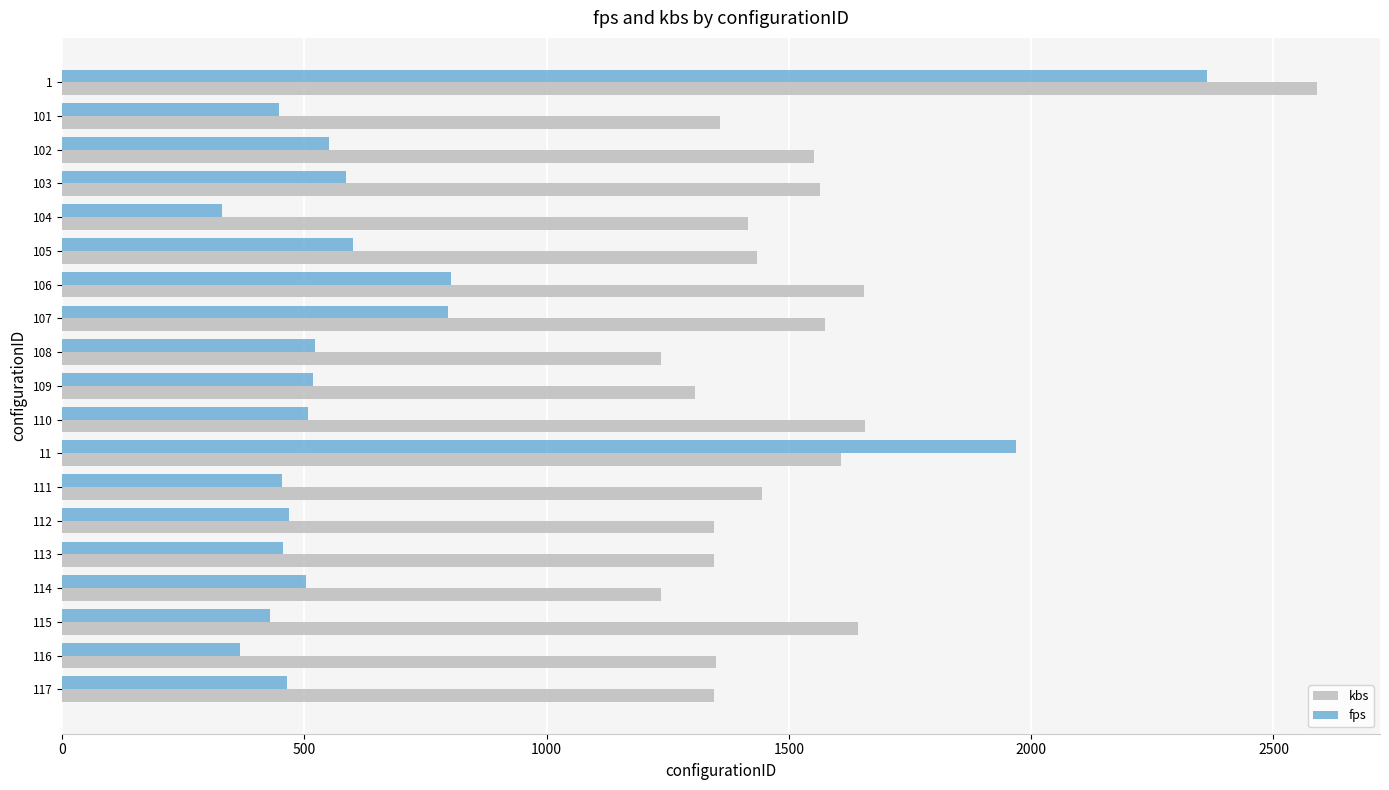

What is the spread (max minus min) of values at 112?

878.5